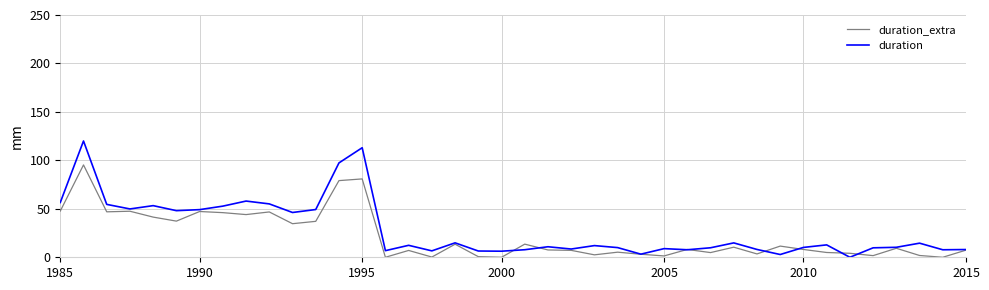

What is the greatest value displayed?

120.0